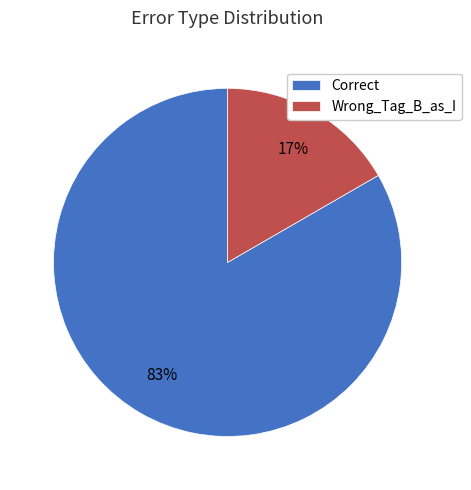

To the nearest percent, what is the combined percentage of Wrong_Tag_B_as_I and Correct?

100%